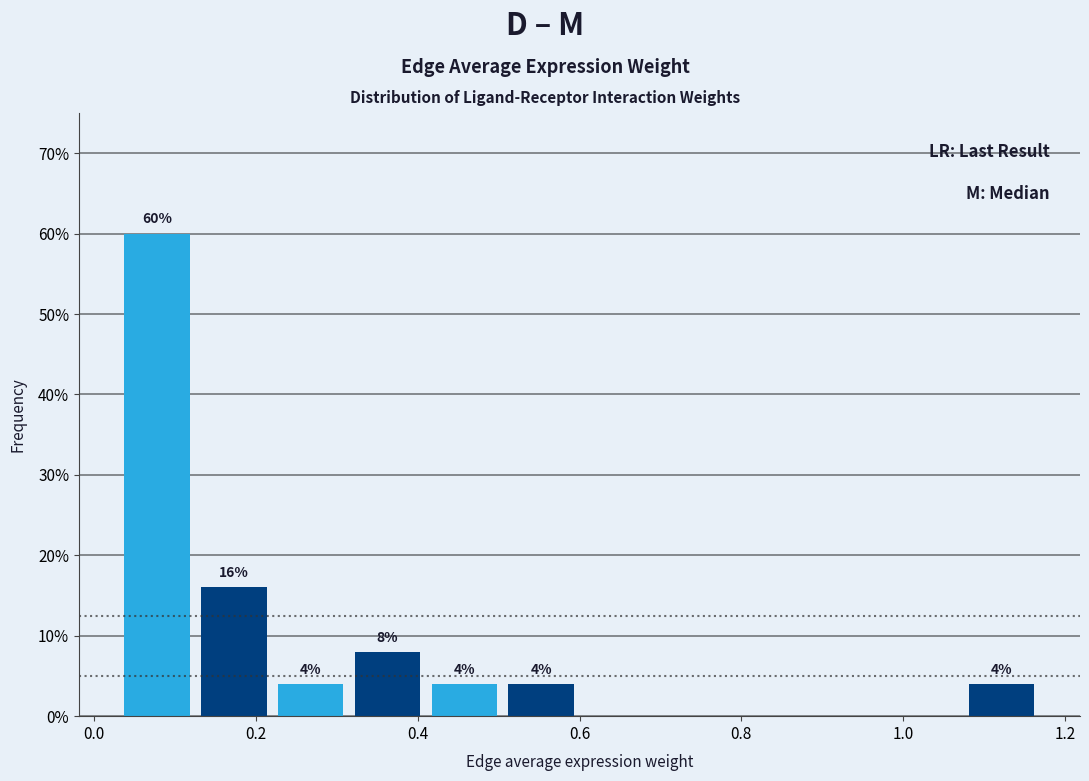

Over which range of the x-axis is the bar tallest?

0.04 to 0.12